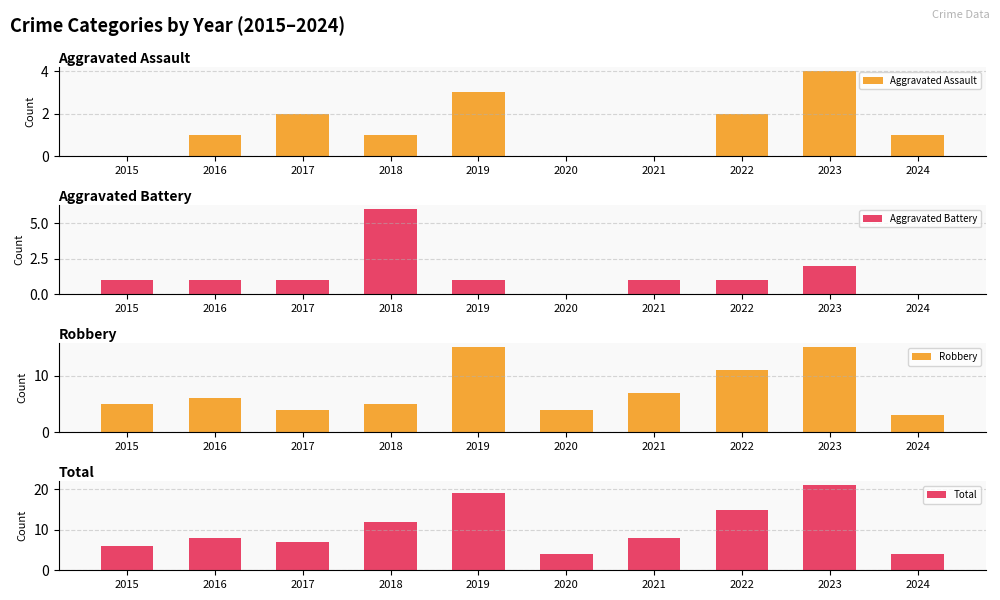

What is the difference between the Aggravated Assault values at 2023 and 2021?

4